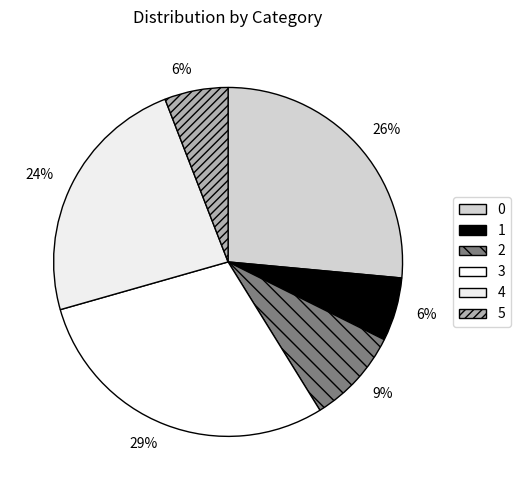

What percentage do 3 and 5 together represent?

35.3%